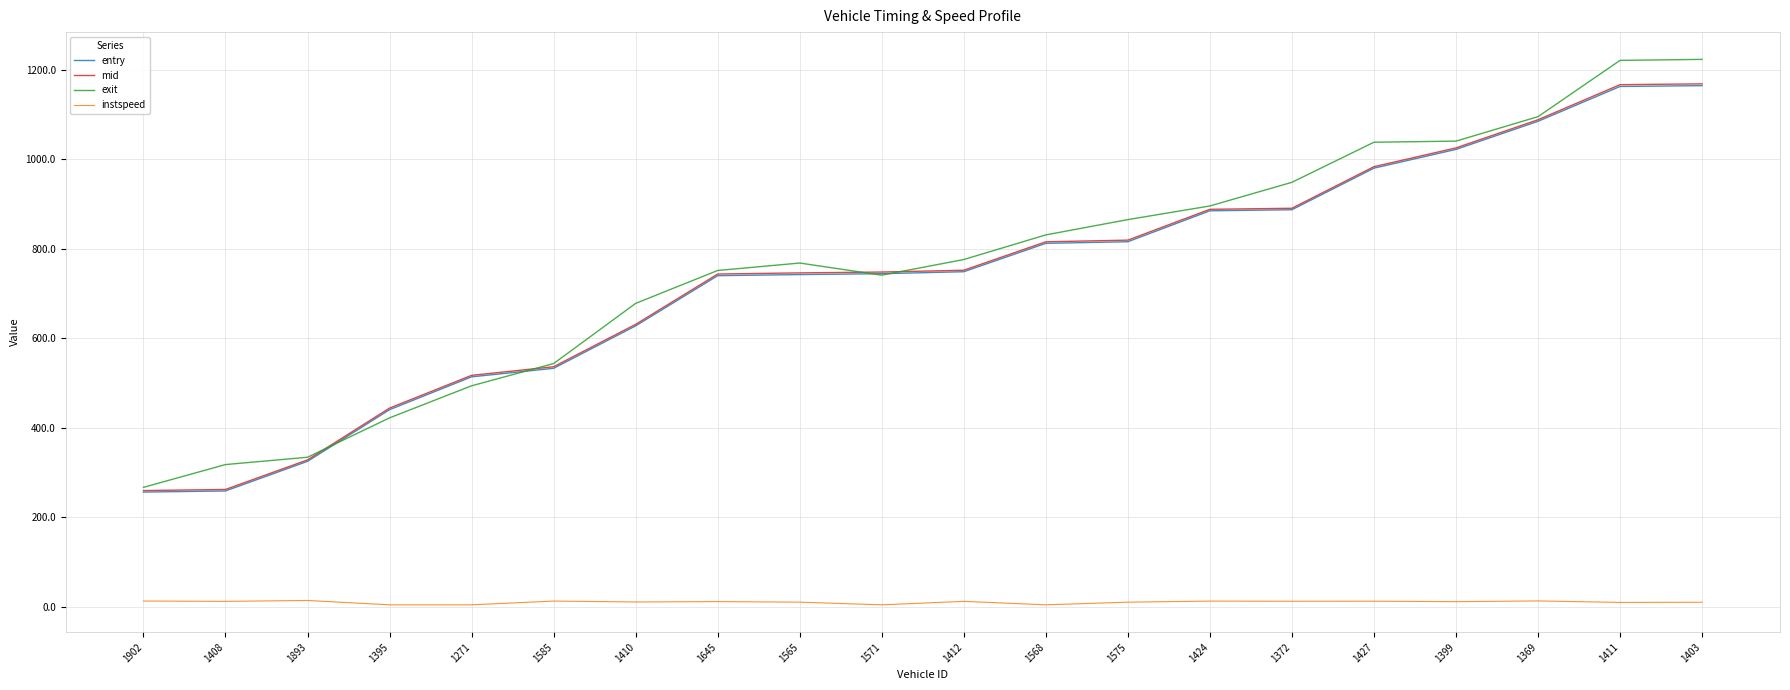

What is the highest value of the entry series?

1164.2